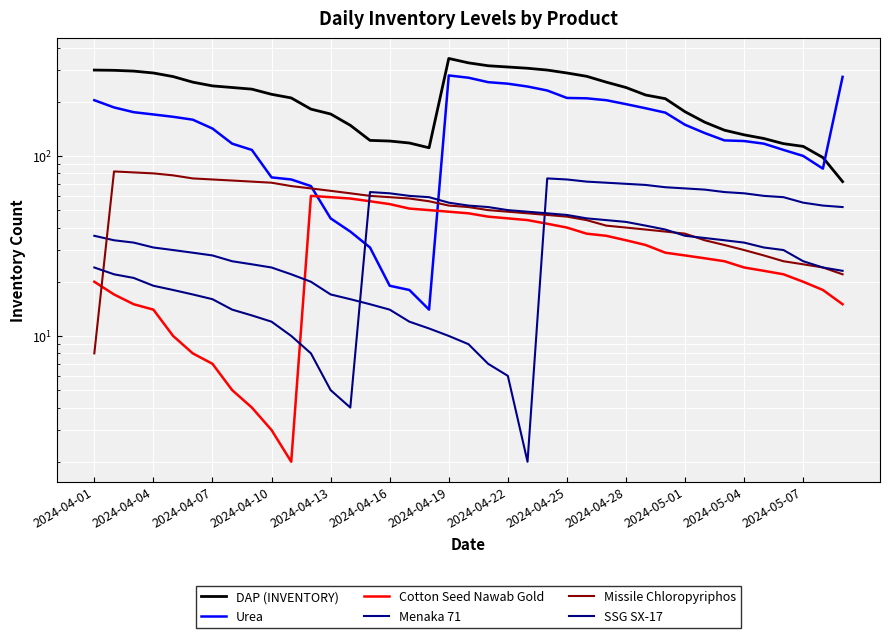

Which has a higher value, 21 or 2024-04-07?

21